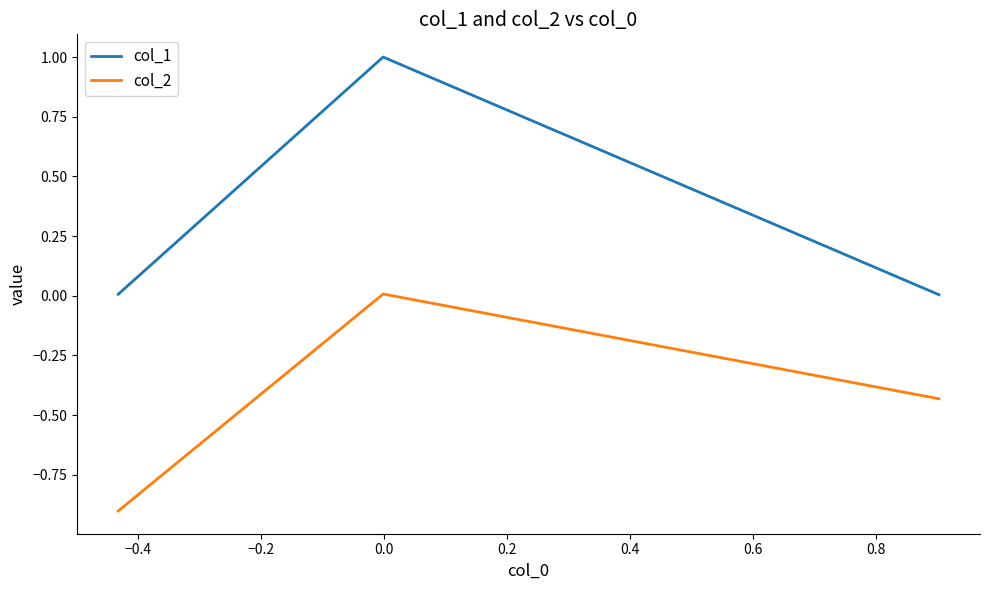

What is the difference between the maximum and minimum values in the col_2 series?

0.9